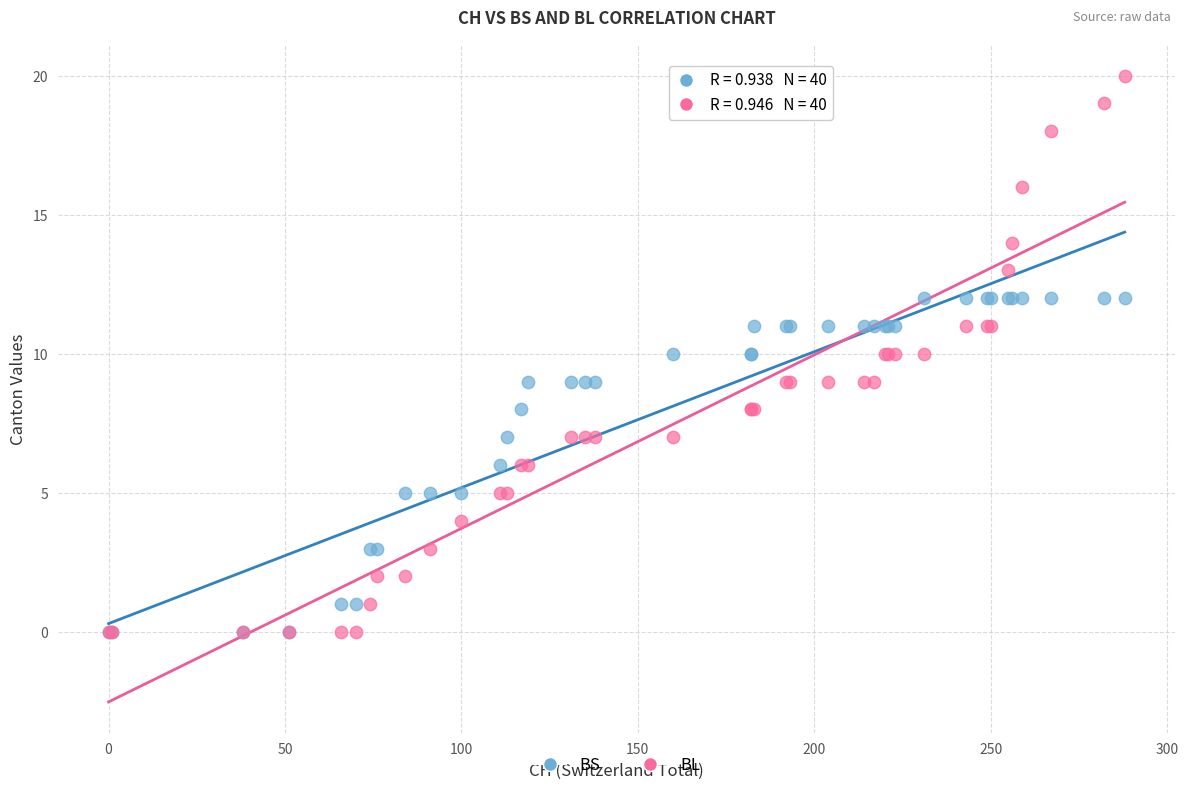

Which series contains the highest Y value?

BL